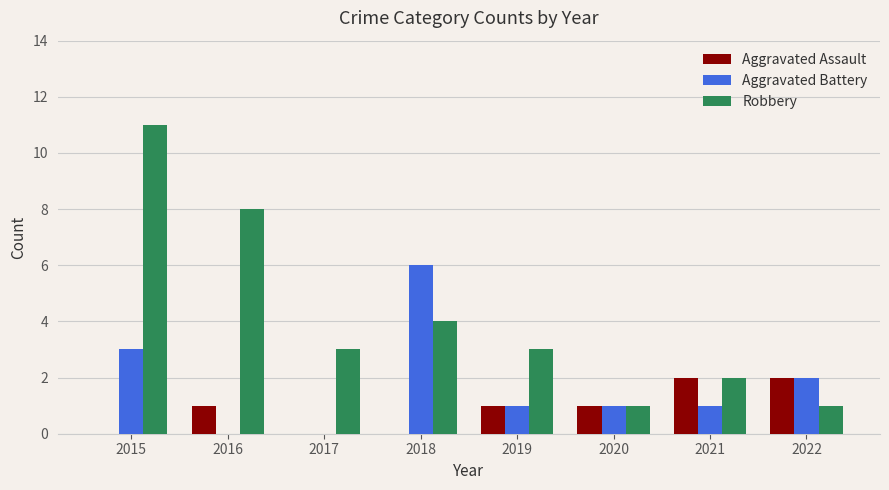

What is the maximum value for Aggravated Battery?

6